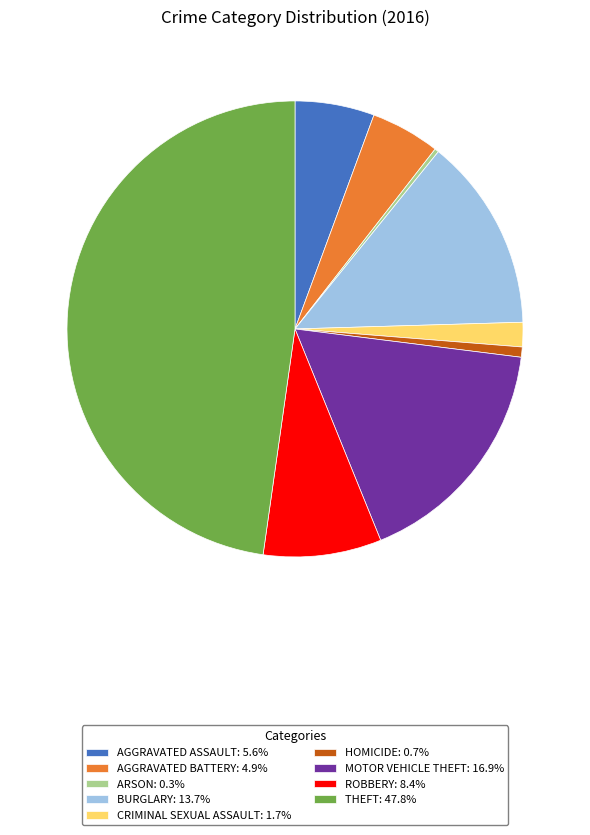

Approximately how many times larger is the value at CRIMINAL SEXUAL ASSAULT: 1.7% compared to AGGRAVATED BATTERY: 4.9%?

0.4